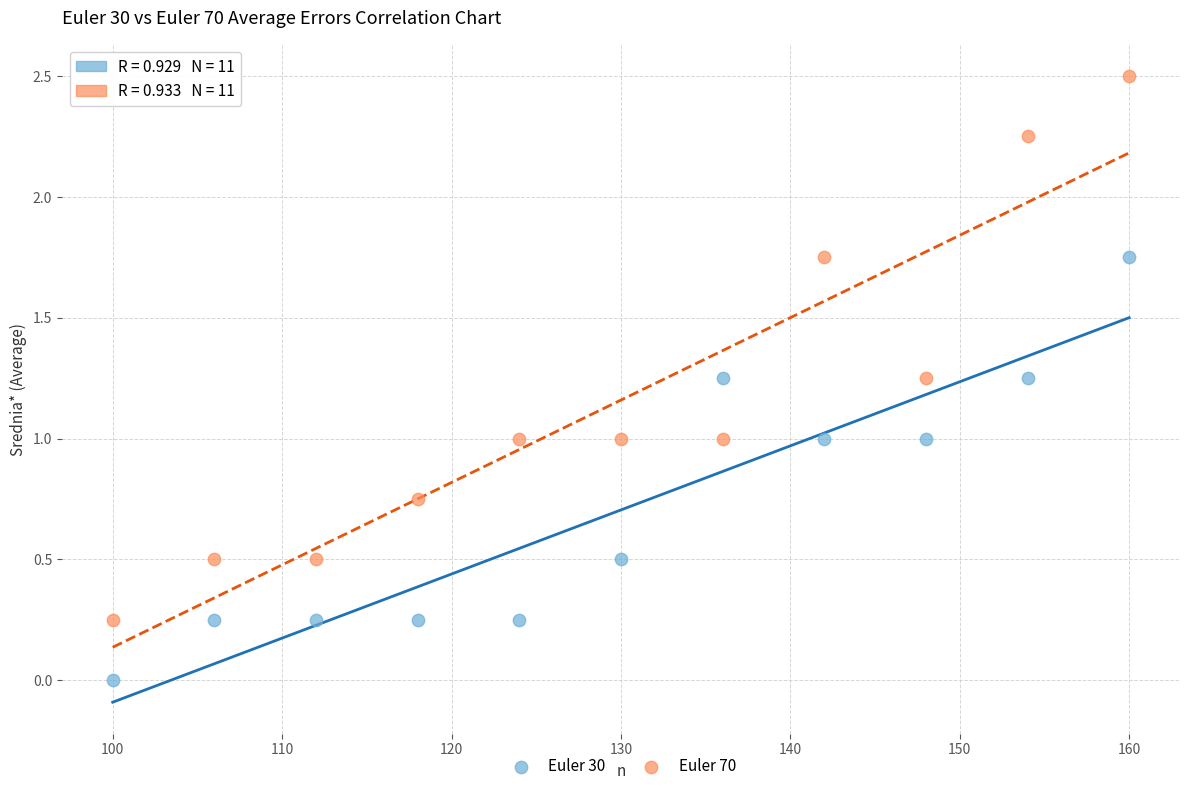

What are all the series names shown in the legend?

Euler 30, Euler 70